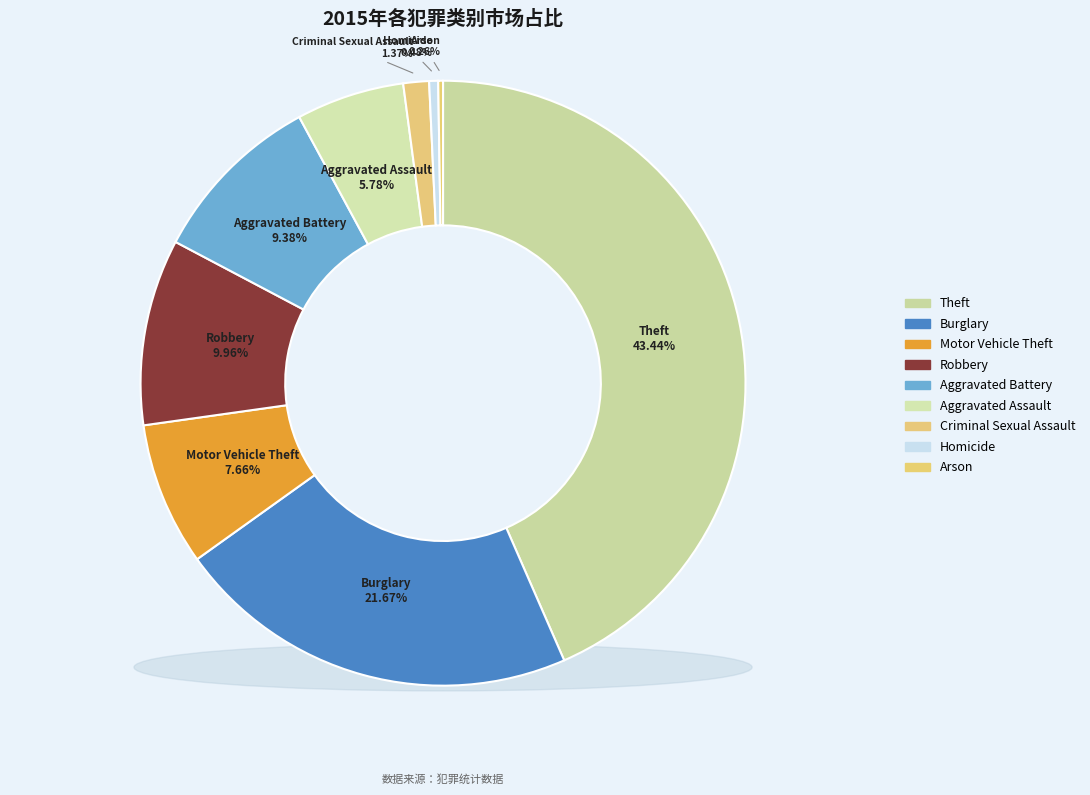

Combined, what portion of the pie is Homicide and Motor Vehicle Theft?

8.1%